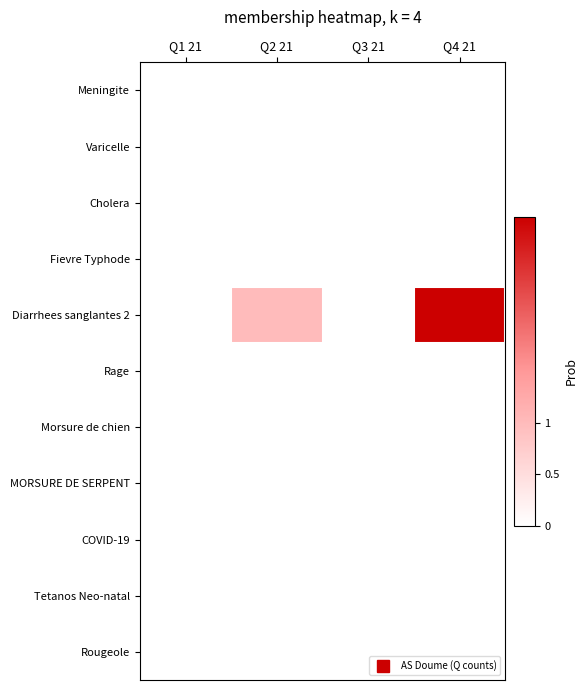

Which has a higher value, Q3 21 or Q2 21?

Q3 21